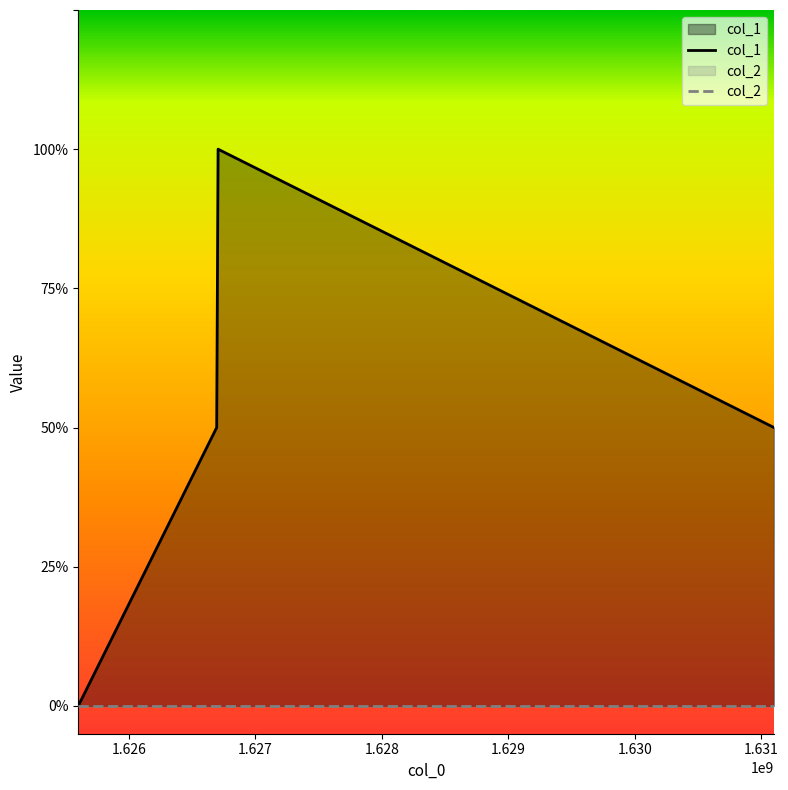

Does the chart display data point markers on the line(s)?

No